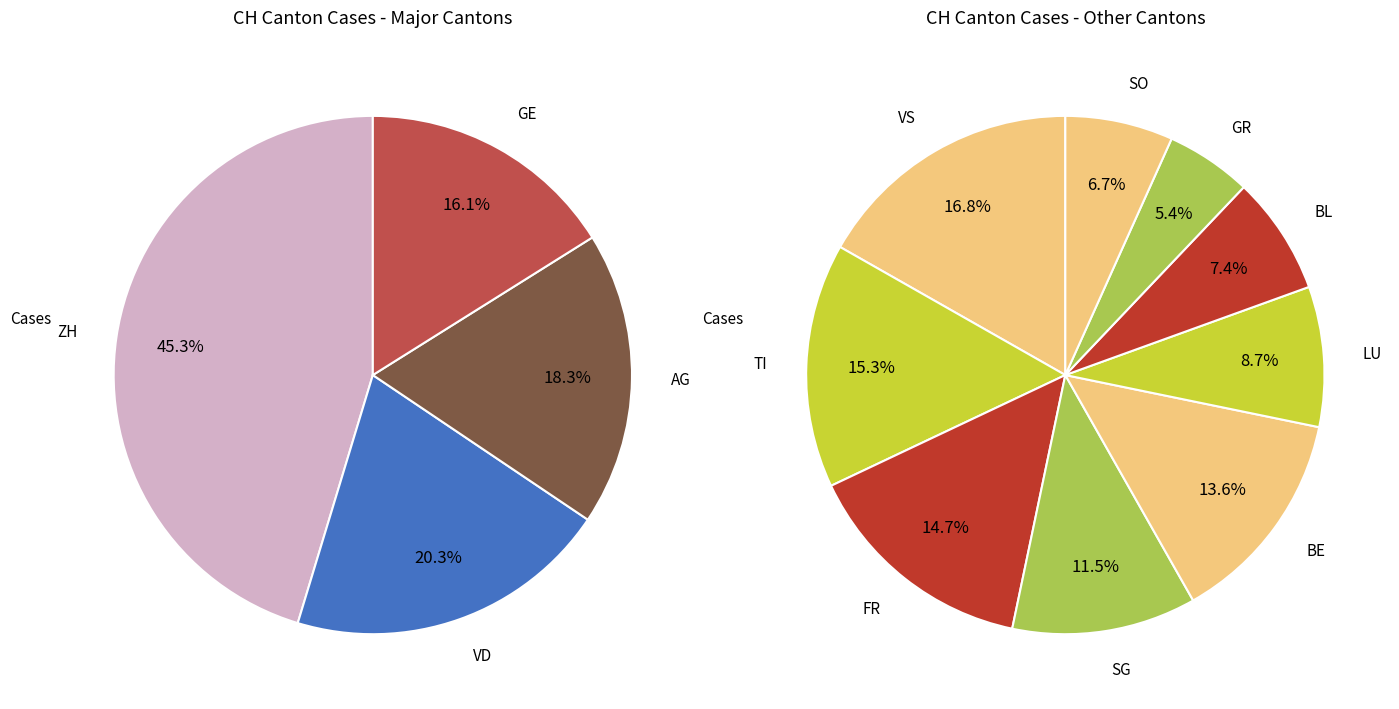

Is there a majority slice in this chart?

No